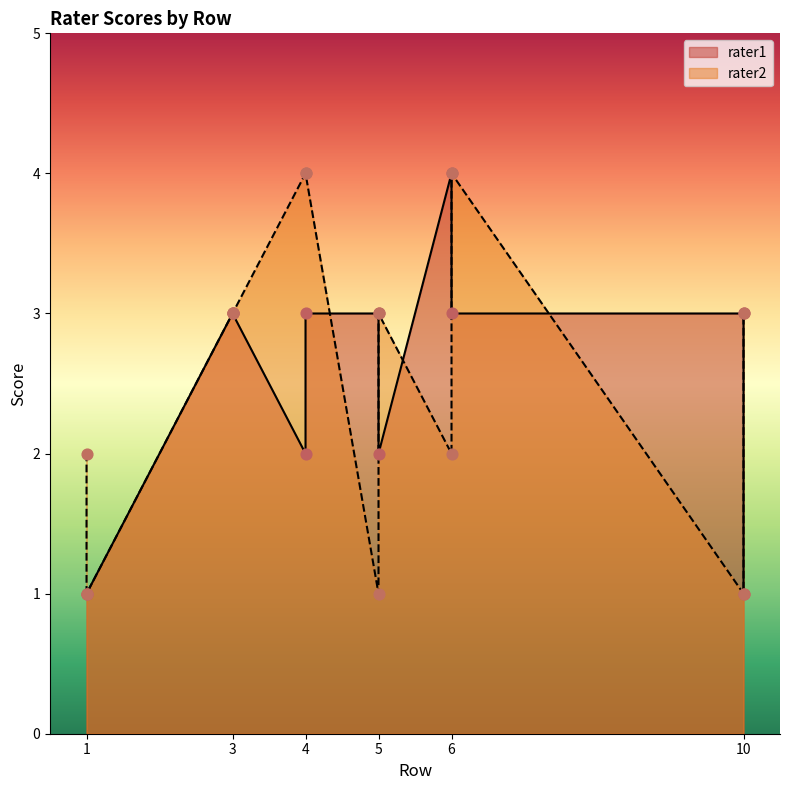

Which series has the largest total across all categories?

rater2